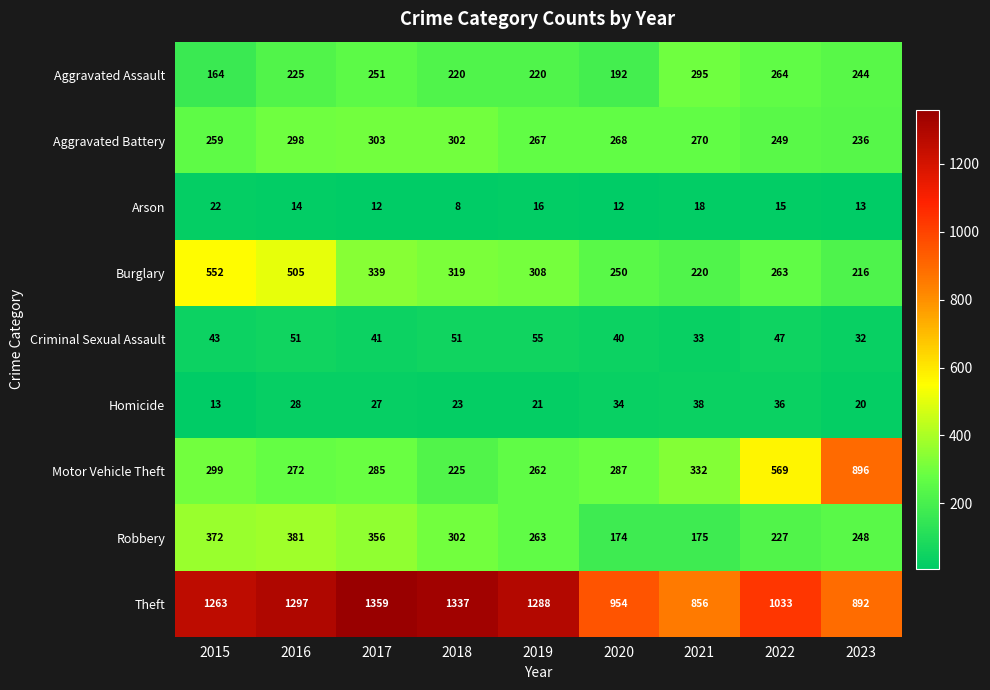

How many data points does each series have?

9